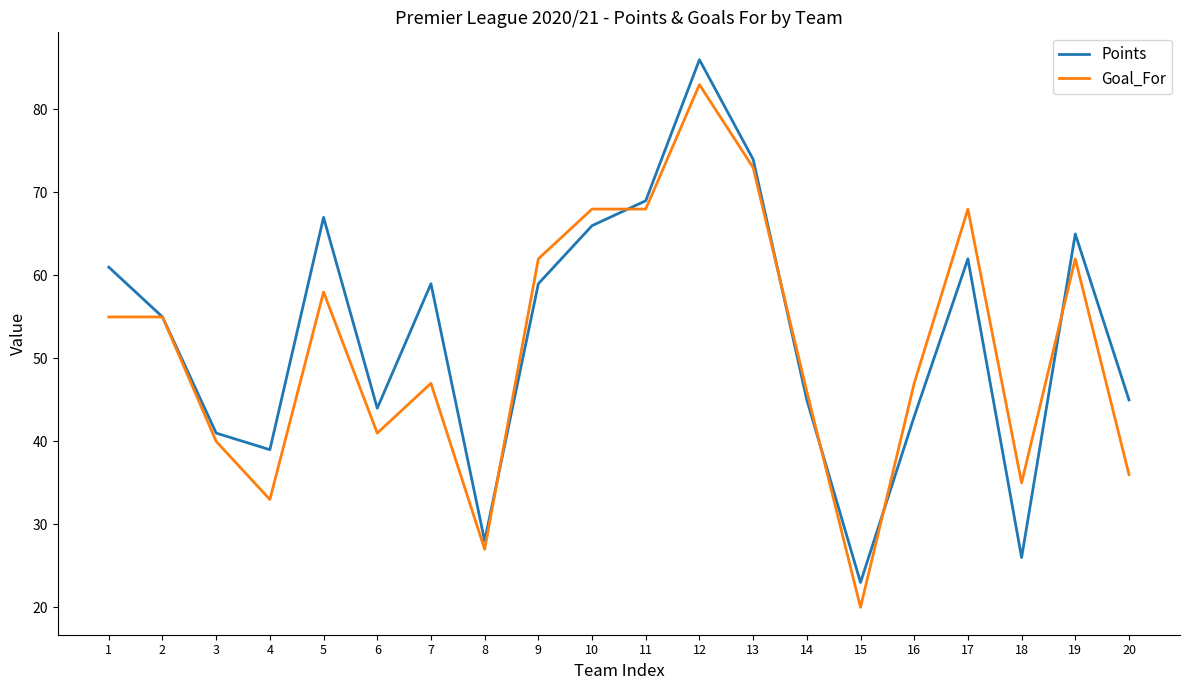

The Goal_For series shows 83 at 12. True or false?

True